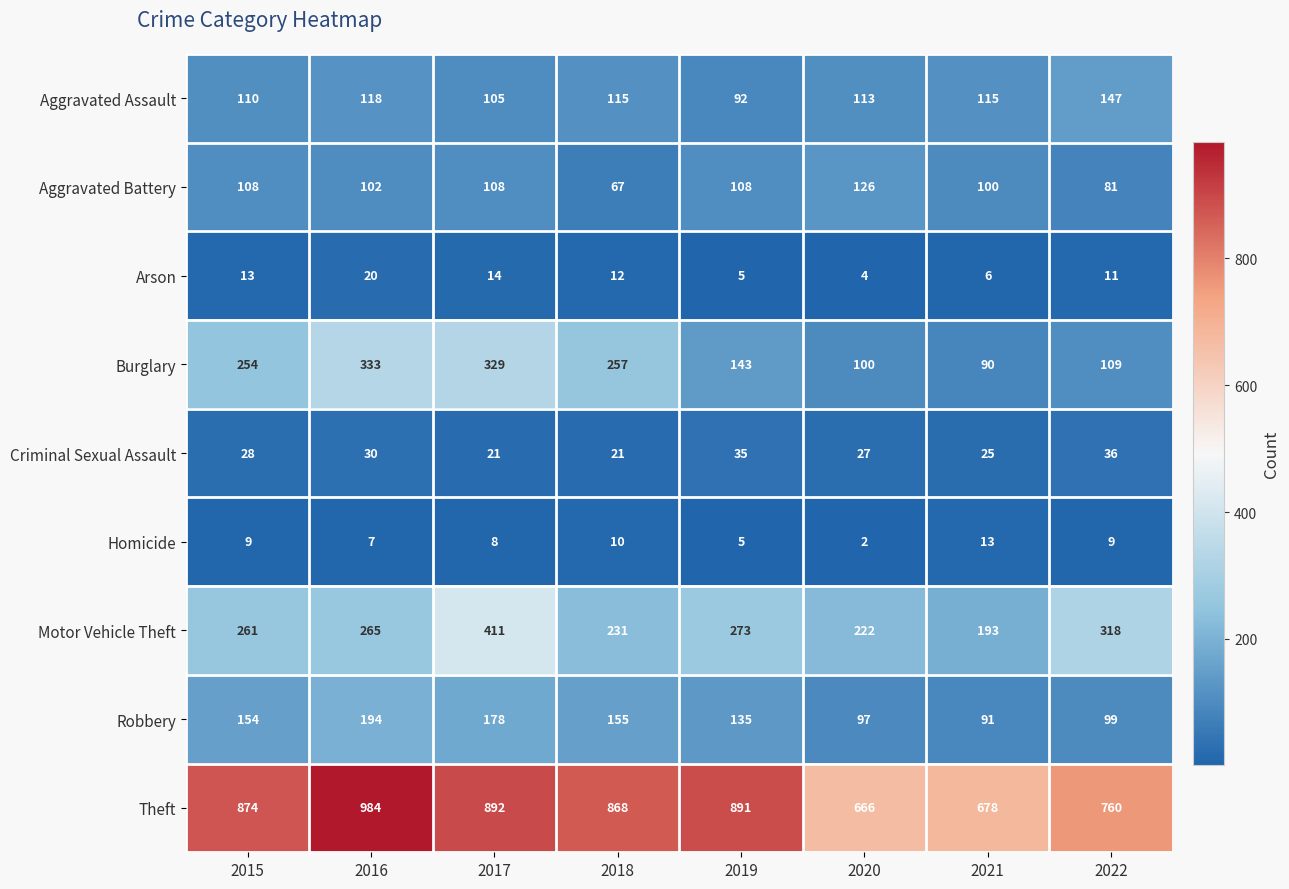

Which series has the largest total across all categories?

Theft